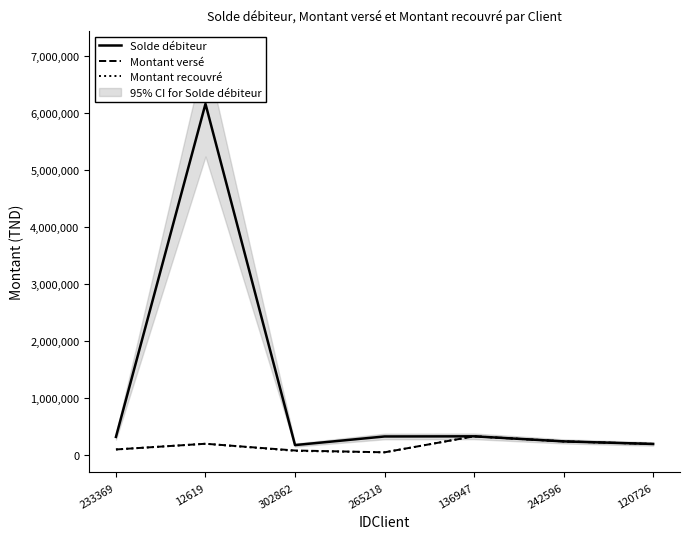

What are all the series names shown in the legend?

Solde débiteur, Montant versé, Montant recouvré